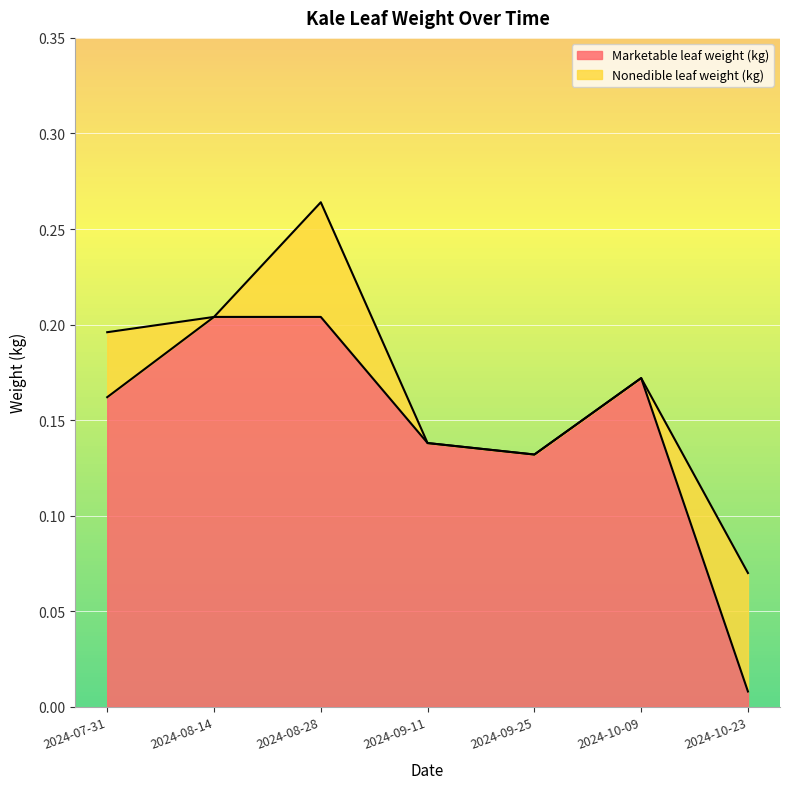

What is the value of the 5th point from the left?

0.1